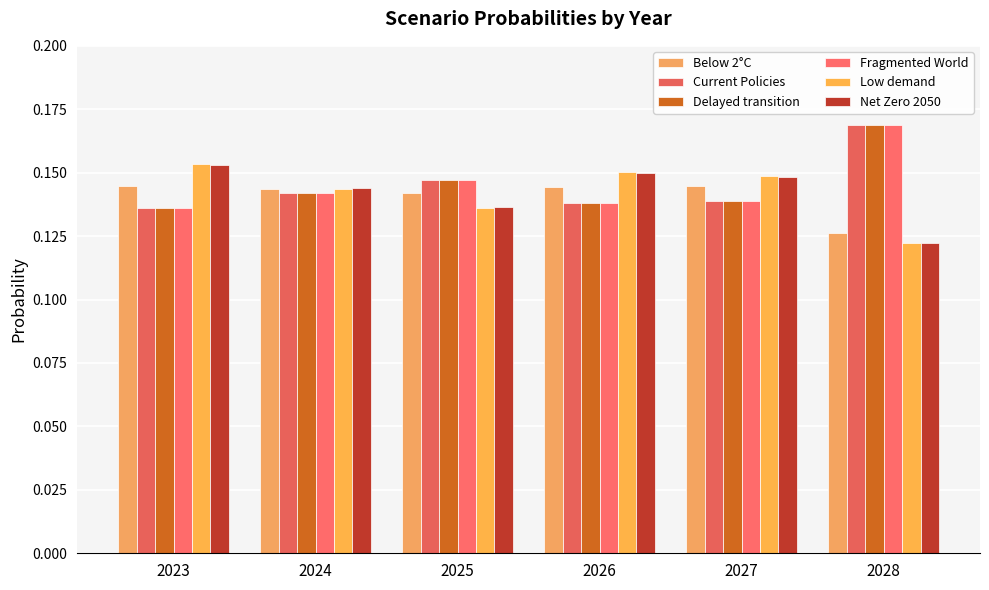

Which has a higher value, 2024 or 2023?

2023